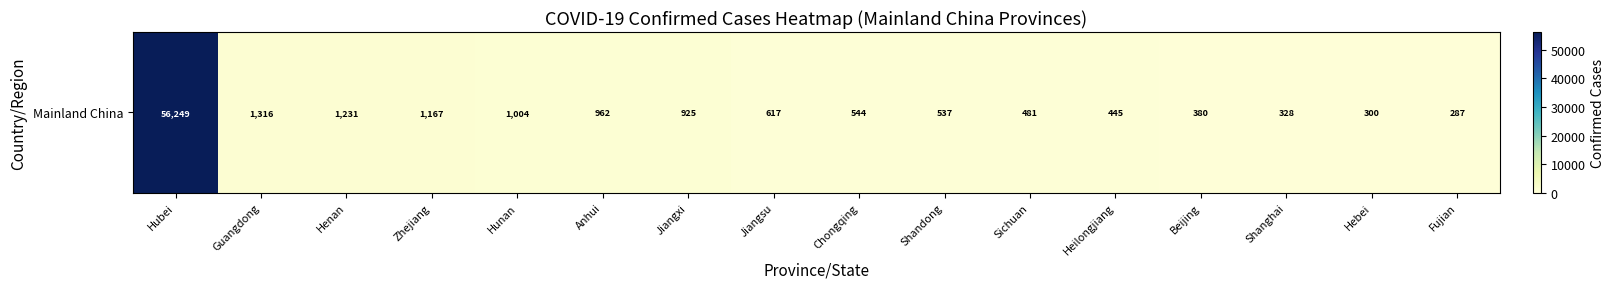

Approximately how many times larger is the value at Sichuan compared to Fujian?

1.7